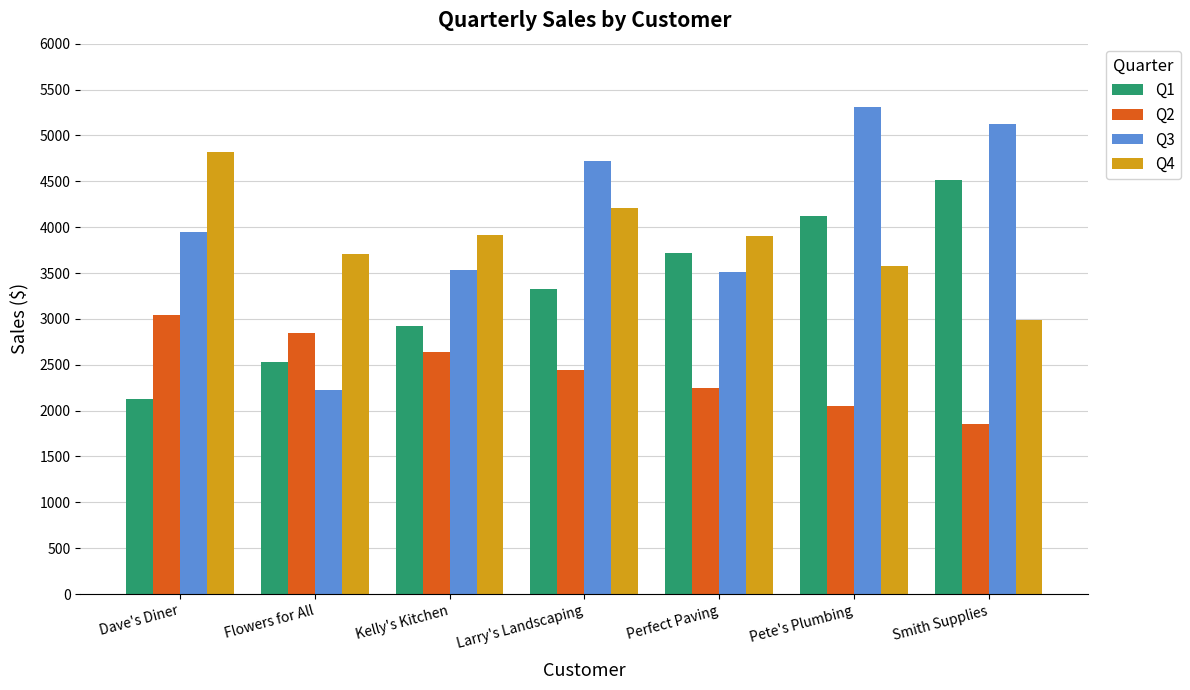

How many groups of bars are there?

7